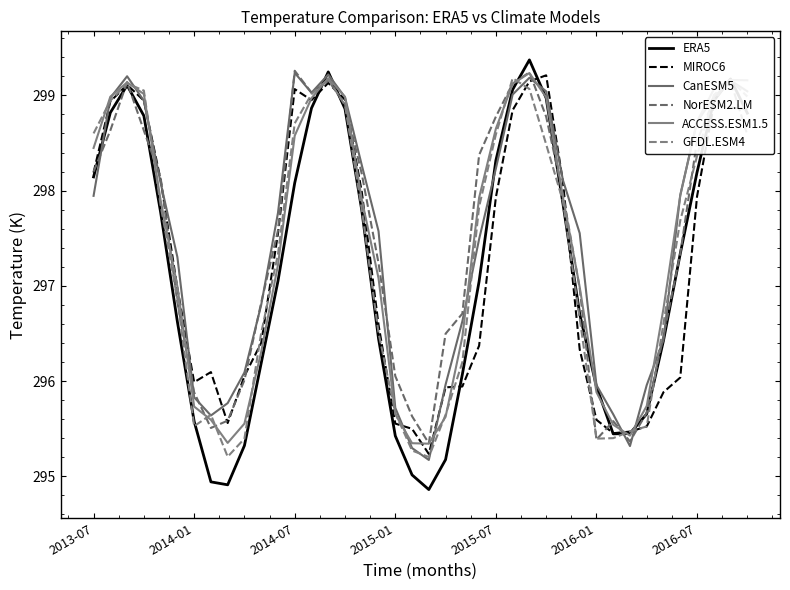

How many times do MIROC6 and GFDL.ESM4 cross each other?

12